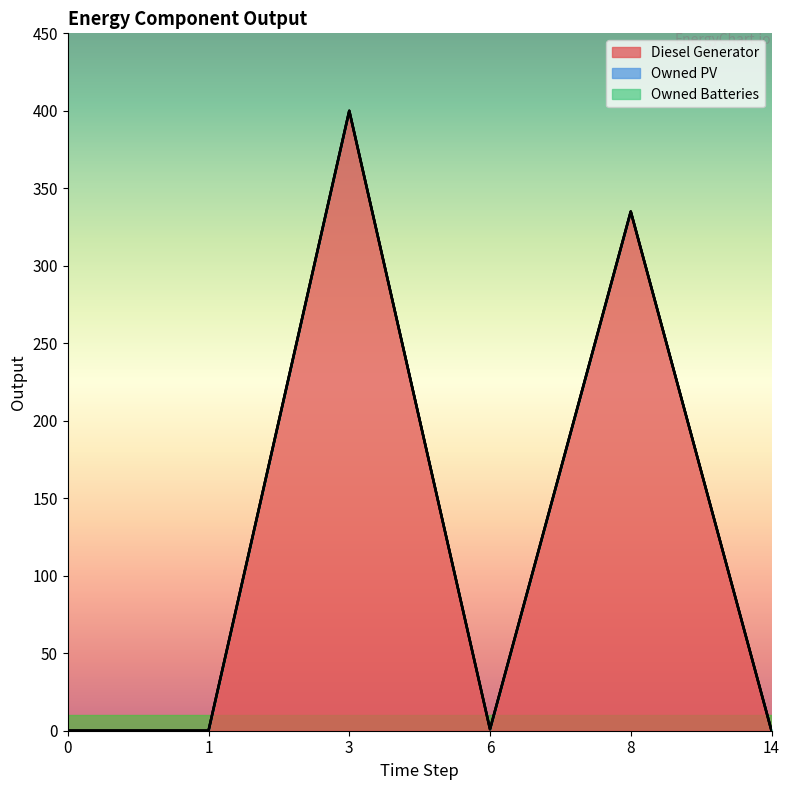

True or false: Owned PV and Owned Batteries intersect in this chart.

False